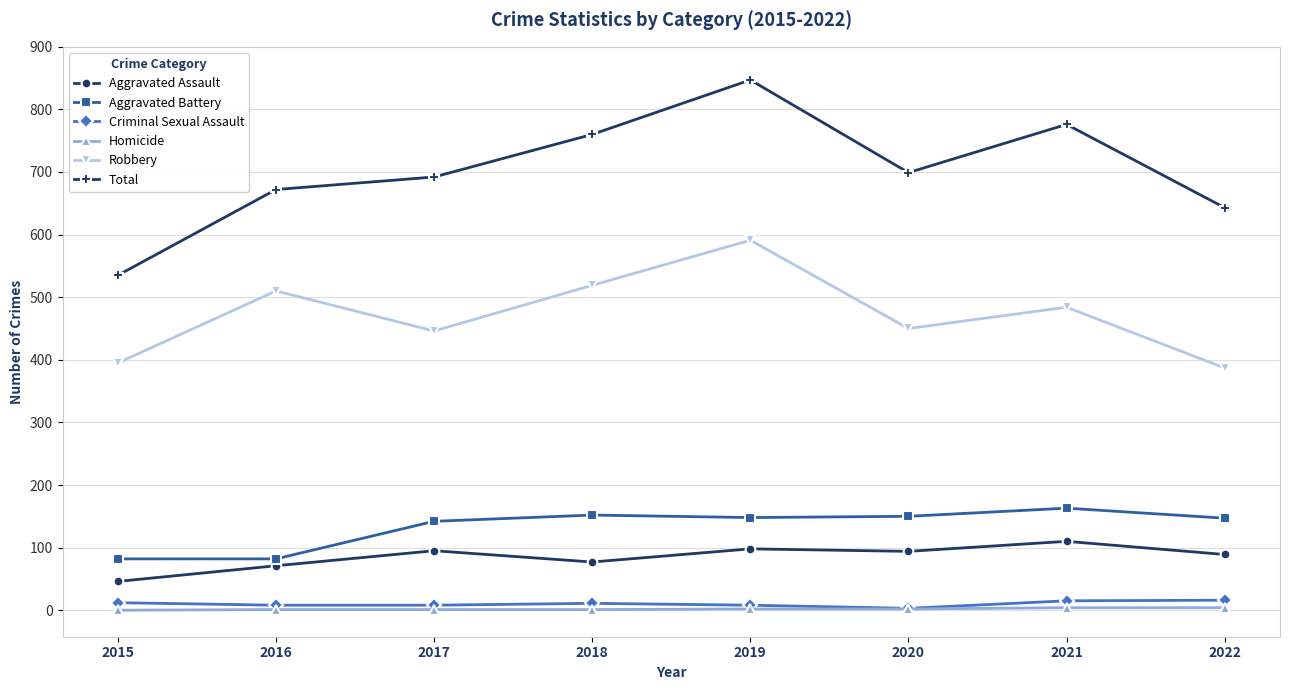

At which category is the sum across all series the highest?

2019